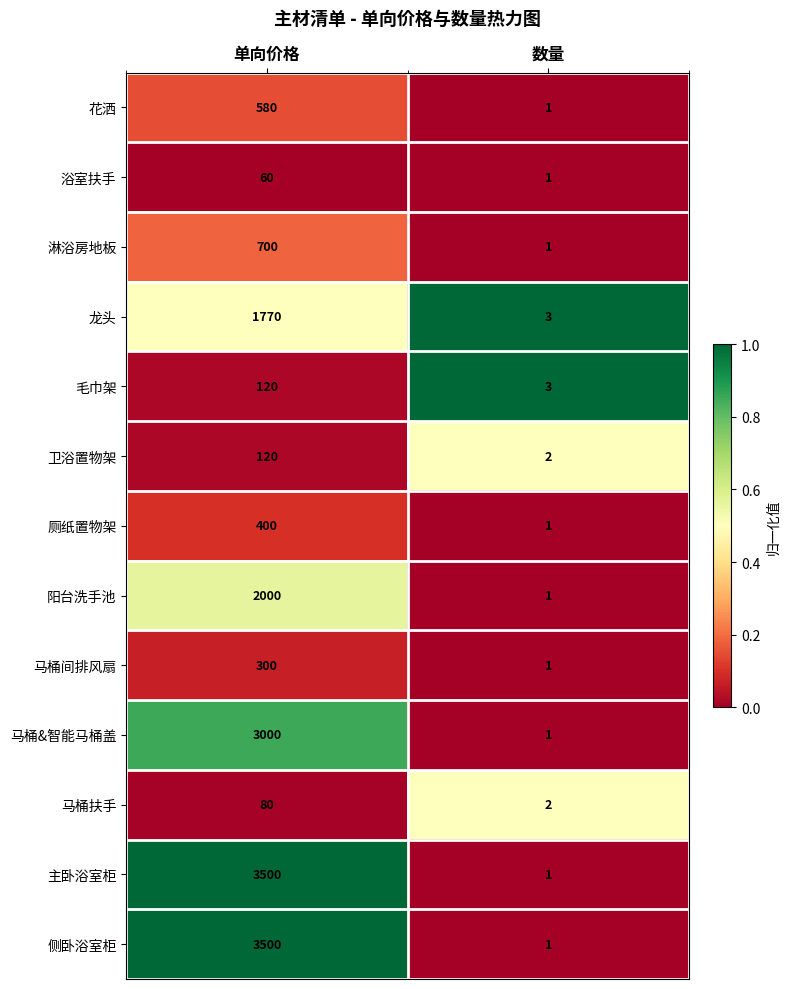

The 主卧浴室柜 series shows 0 at 数量. True or false?

False